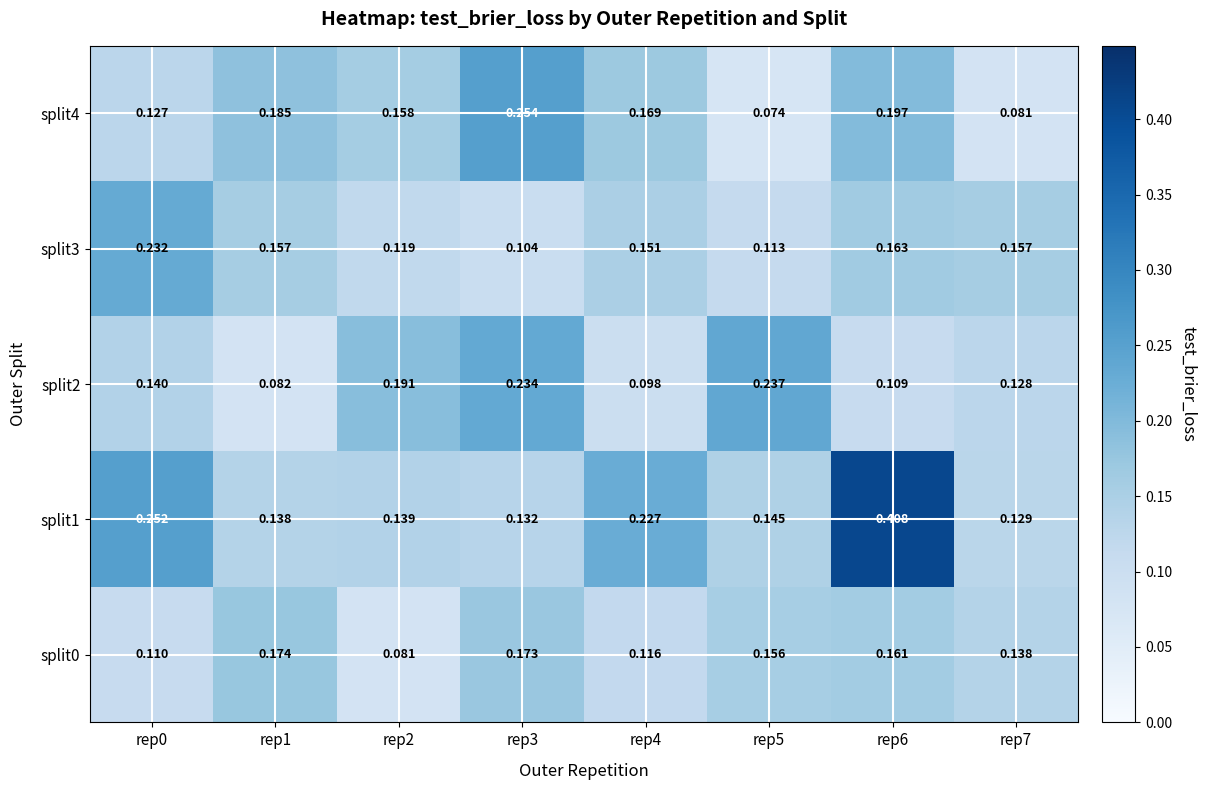

Is the value of split1 at rep1 greater than the value of split3 at rep3?

Yes